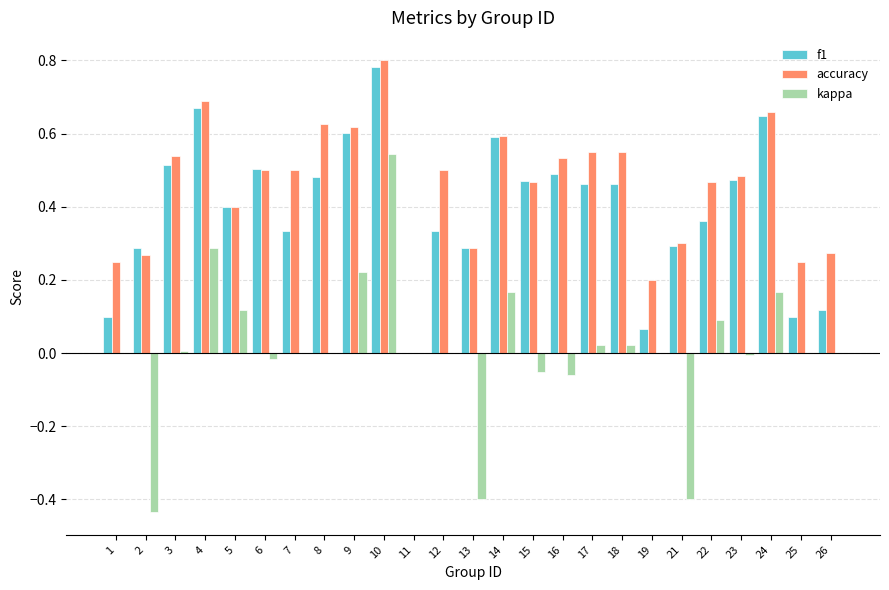

Which category has the highest value in the kappa series?

10